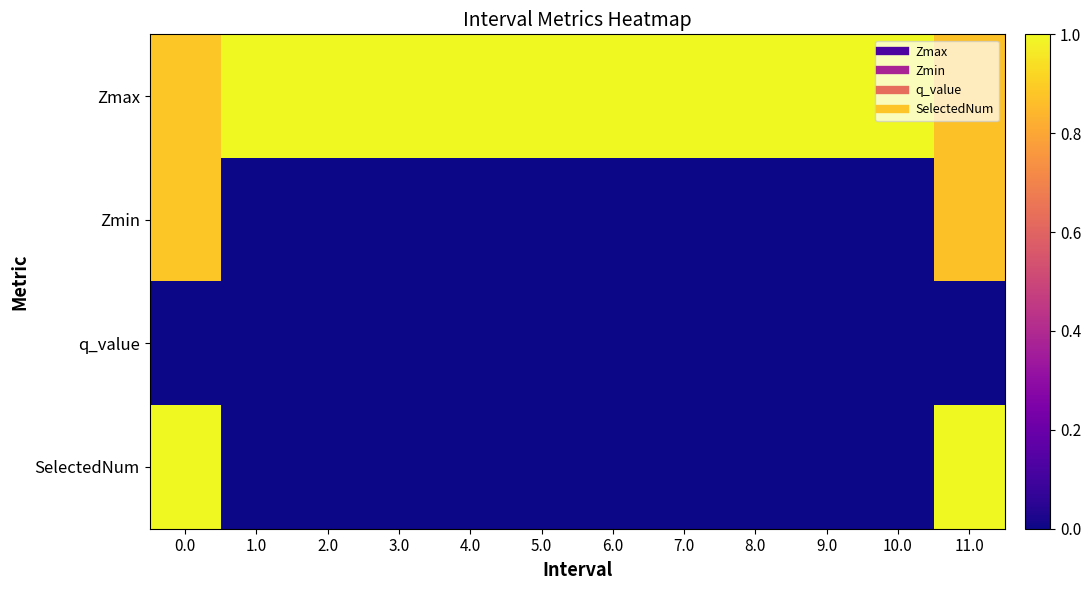

Reading left to right, transcribe all the data shown in this chart.

Zmax: 0.0=0.9	1.0=1.0	2.0=1.0	3.0=1.0	4.0=1.0	5.0=1.0	6.0=1.0	7.0=1.0	8.0=1.0	9.0=1.0	10.0=1.0	11.0=0.9
Zmin: 0.0=0.9	1.0=0.0	2.0=0.0	3.0=0.0	4.0=0.0	5.0=0.0	6.0=0.0	7.0=0.0	8.0=0.0	9.0=0.0	10.0=0.0	11.0=0.9
q_value: 0.0=-0.0	1.0=0.0	2.0=0.0	3.0=0.0	4.0=0.0	5.0=0.0	6.0=0.0	7.0=0.0	8.0=0.0	9.0=0.0	10.0=0.0	11.0=-0.0
SelectedNum: 0.0=1.0	1.0=0.0	2.0=0.0	3.0=0.0	4.0=0.0	5.0=0.0	6.0=0.0	7.0=0.0	8.0=0.0	9.0=0.0	10.0=0.0	11.0=1.0